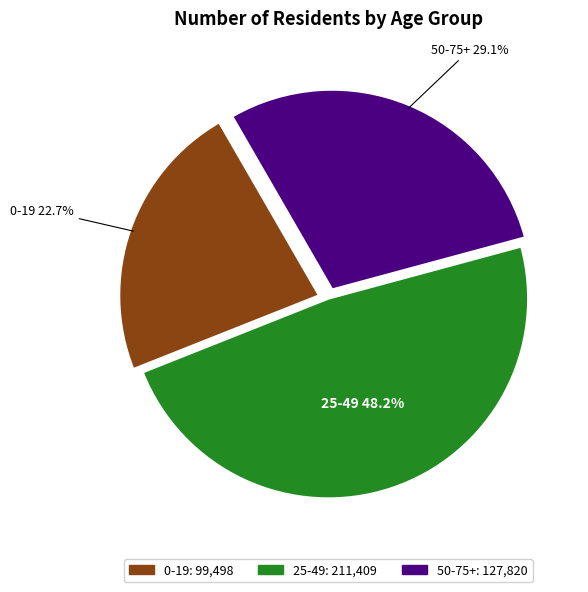

Count the number of slices in the pie.

3